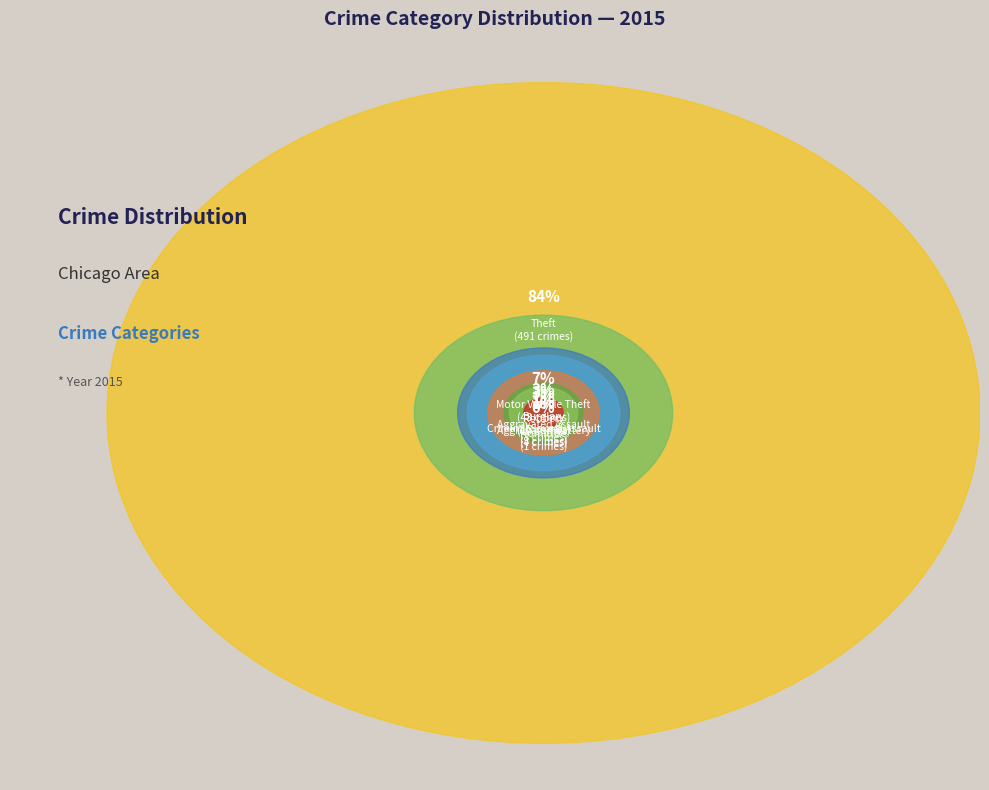

How many segments does this pie chart have?

9